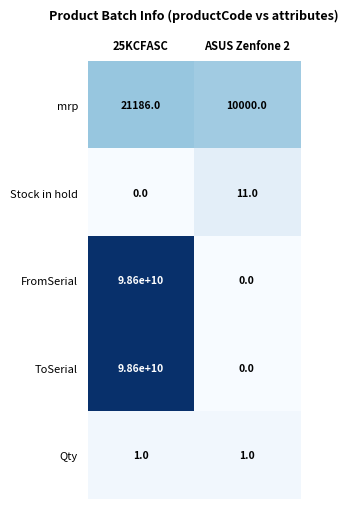

How many series are shown in this chart?

5